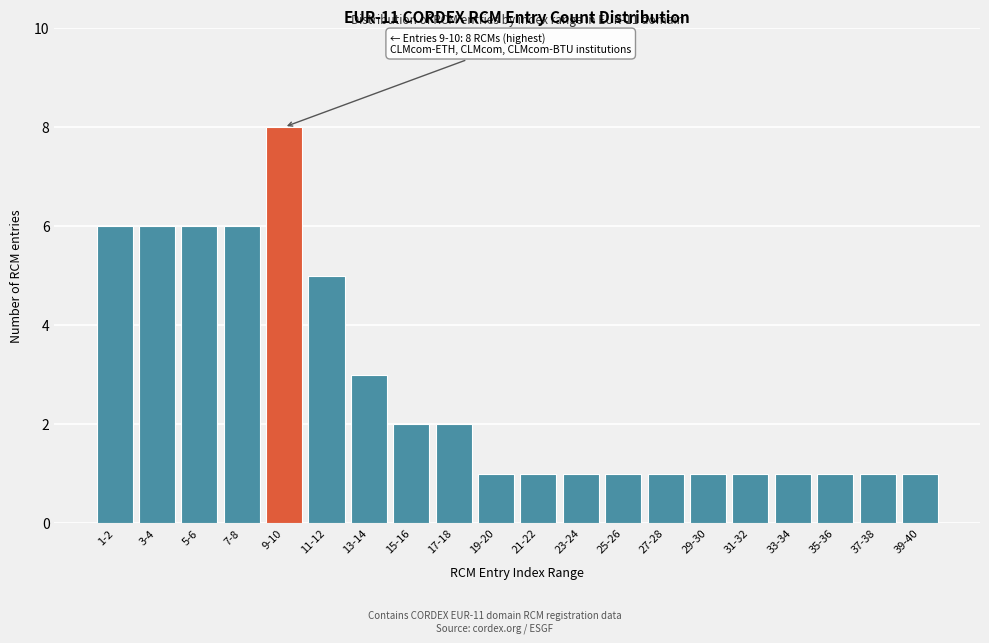

Reading left to right, transcribe all the data shown in this chart.

6	6	6	6	8	5	3	2	2	1	1	1	1	1	1	1	1	1	1	1